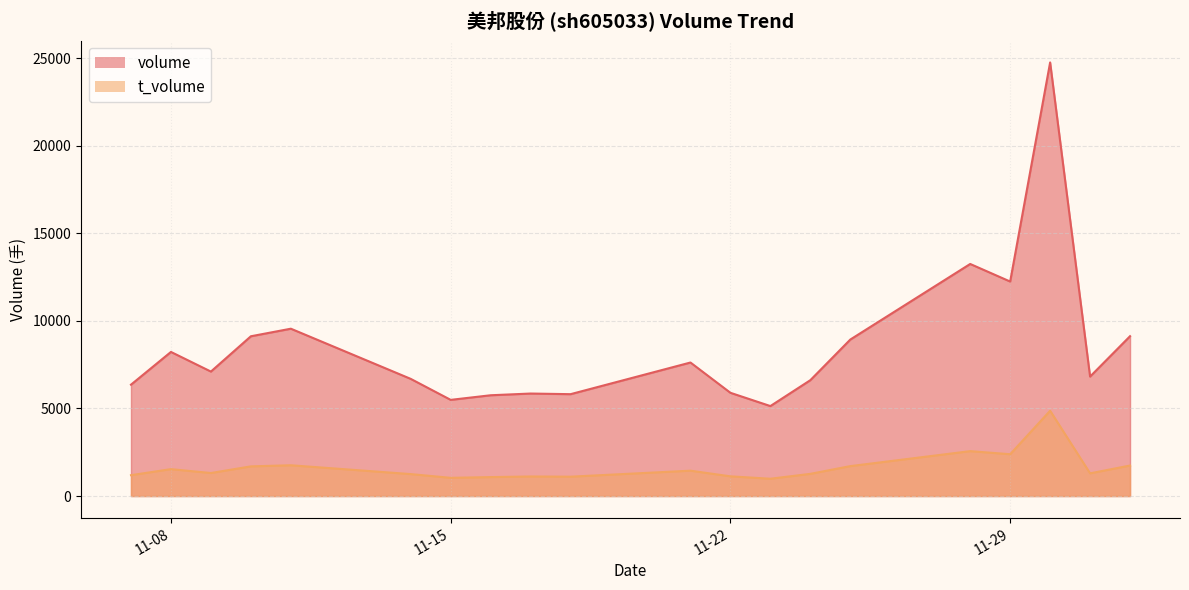

List the series in order of their peak value, lowest first.

t_volume, volume